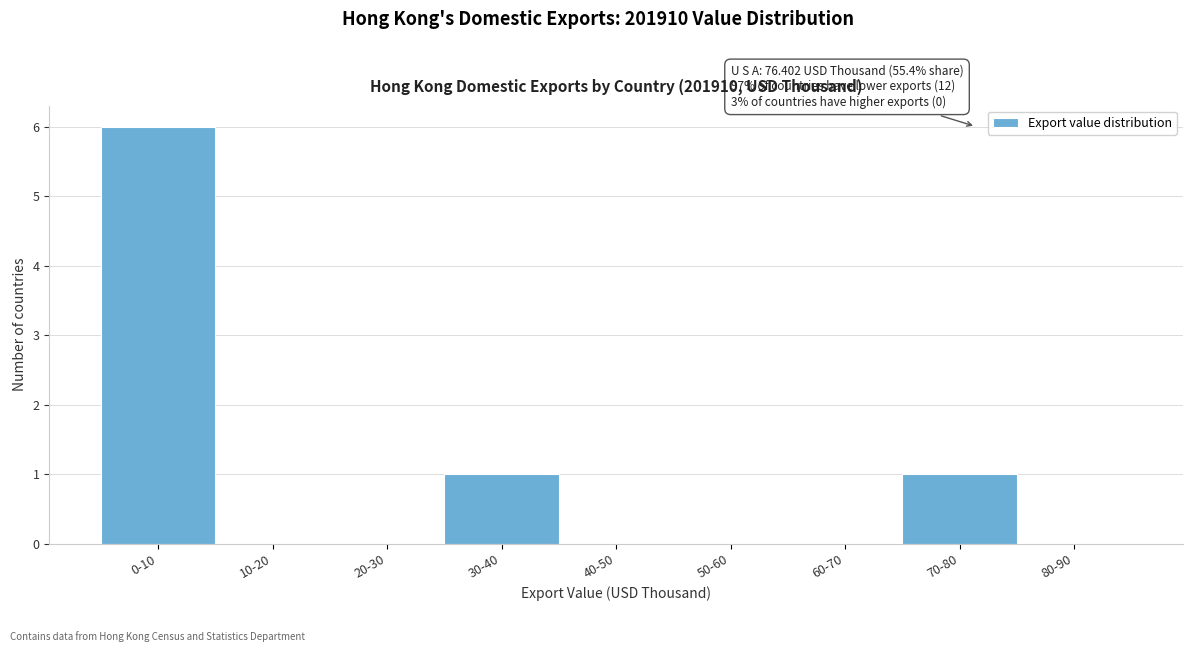

Reading left to right, extract all data points from this chart.

0-10=6	10-20=0	20-30=0	30-40=1	40-50=0	50-60=0	60-70=0	70-80=1	80-90=0